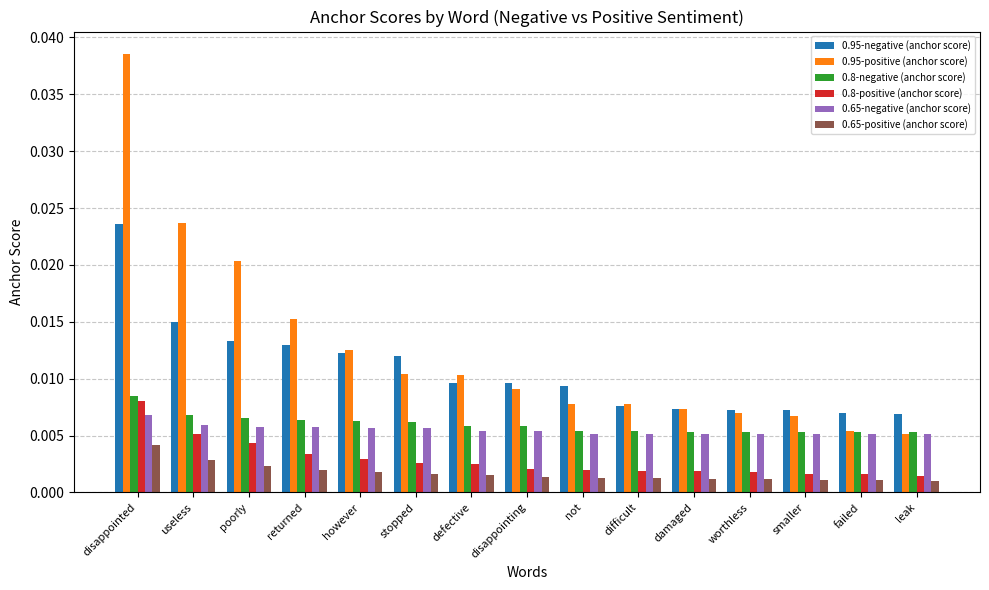

At how many categories does at least one series exceed 0?

15